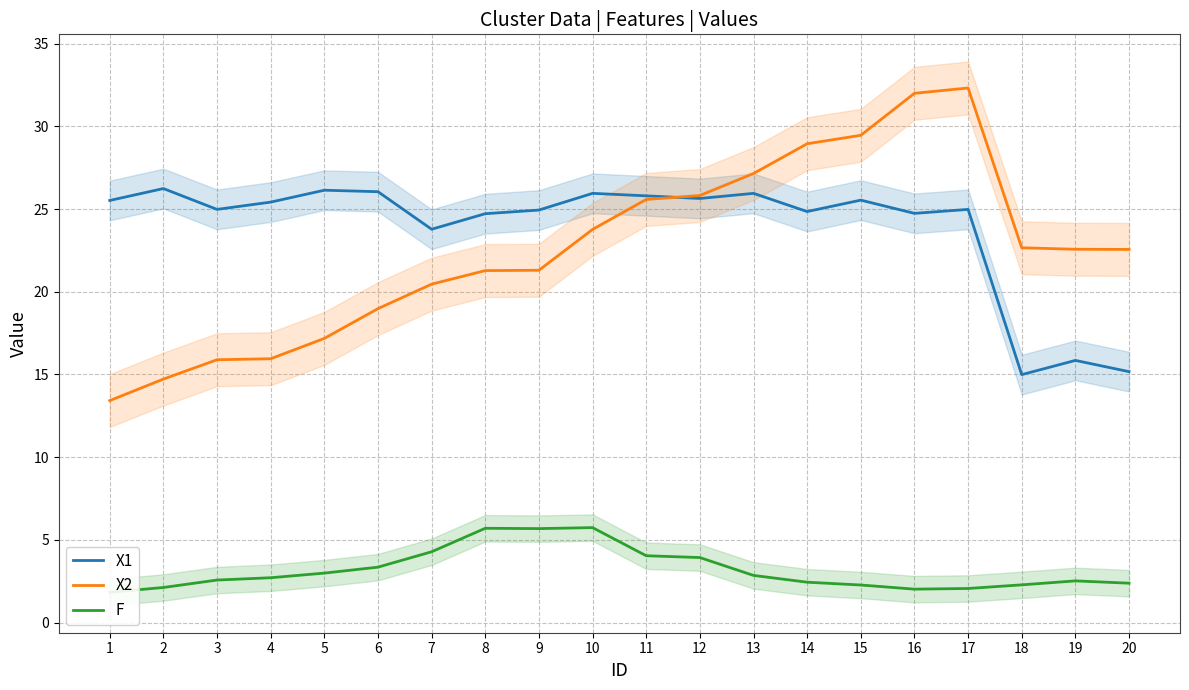

Reading right to left, transcribe all the data shown in this chart.

X1: 20=15.2	19=15.8	18=15.0	17=25.0	16=24.7	15=25.5	14=24.9	13=25.9	12=25.6	11=25.8	10=25.9	9=24.9	8=24.7	7=23.8	6=26.1	5=26.1	4=25.4	3=25.0	2=26.2	1=25.5
X2: 20=22.6	19=22.6	18=22.7	17=32.3	16=32.0	15=29.5	14=28.9	13=27.1	12=25.8	11=25.6	10=23.8	9=21.3	8=21.3	7=20.5	6=19.0	5=17.2	4=15.9	3=15.9	2=14.7	1=13.4
F: 20=2.4	19=2.5	18=2.3	17=2.1	16=2.0	15=2.3	14=2.4	13=2.9	12=3.9	11=4.0	10=5.7	9=5.7	8=5.7	7=4.3	6=3.4	5=3.0	4=2.7	3=2.6	2=2.1	1=1.8